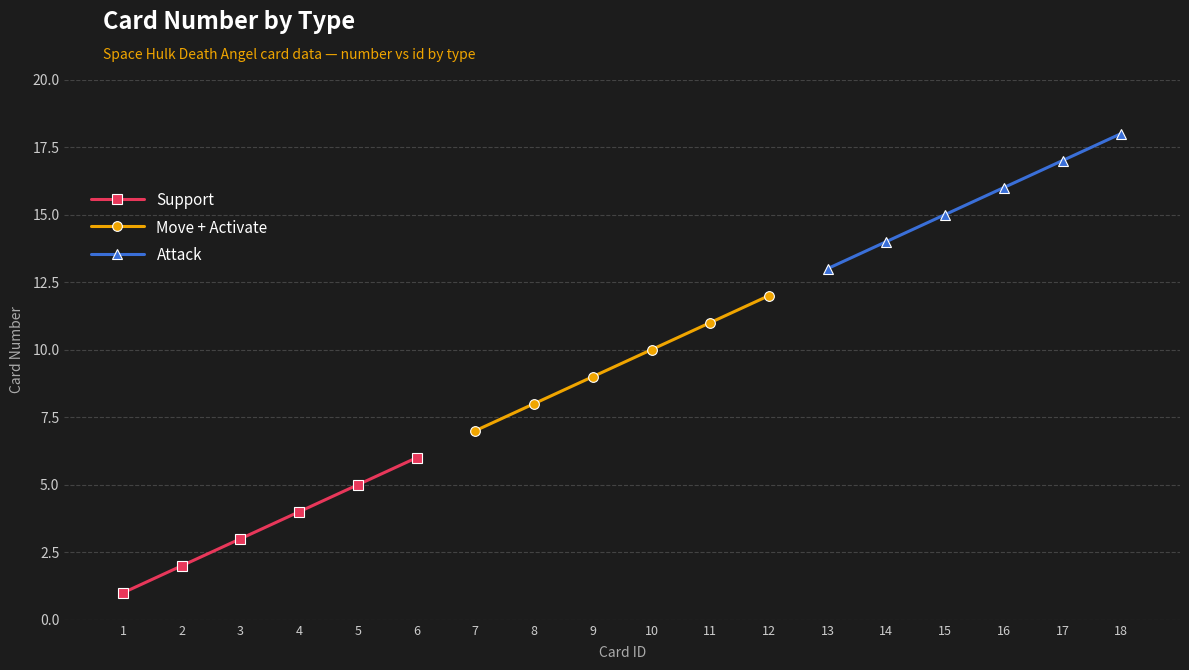

Between 1 and 3, which is larger?

3